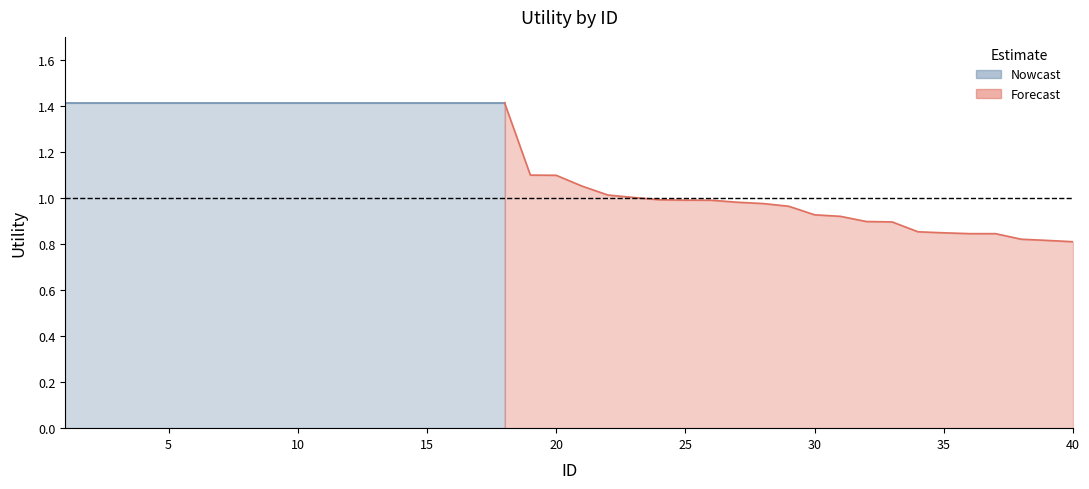

Rank the categories by value from lowest to highest.

40, 39, 38, 36, 37, 35, 34, 33, 32, 31, 30, 29, 28, 27, 26, 25, 24, 23, 22, 21, 20, 19, 1, 2, 3, 4, 5, 6, 7, 8, 9, 10, 11, 12, 13, 14, 15, 16, 17, 18